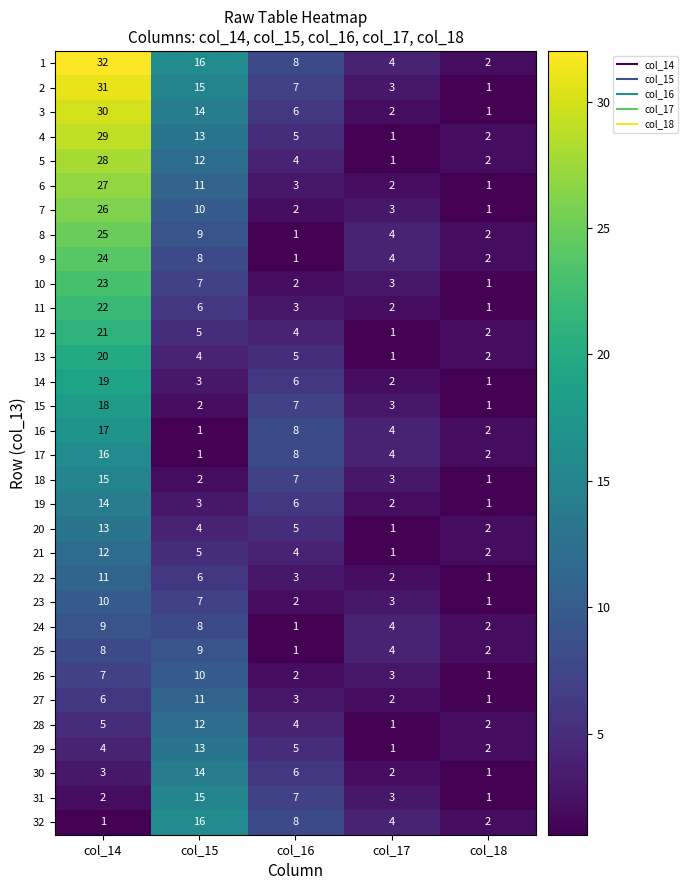

Count the number of data series in this chart.

32